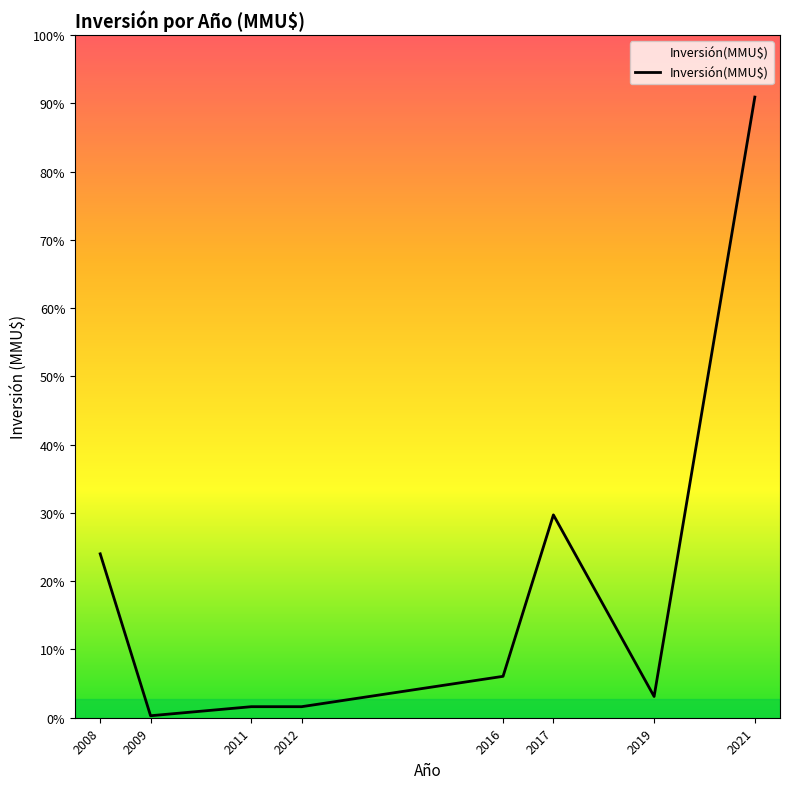

Reading left to right, list all the values displayed in this chart.

2008=5939	2009=72	2011=400	2012=400	2016=1500	2017=7350	2019=770	2021=22488